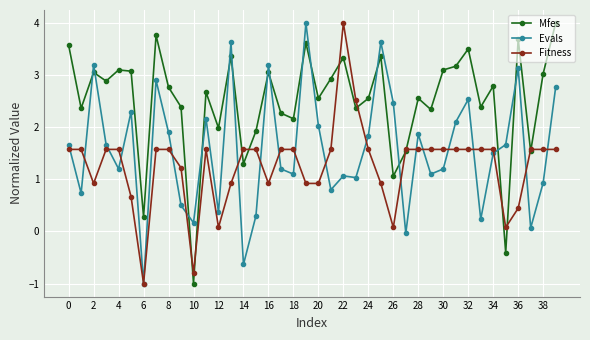

True or false: Mfes has more than 1 points higher than both neighbors.

True